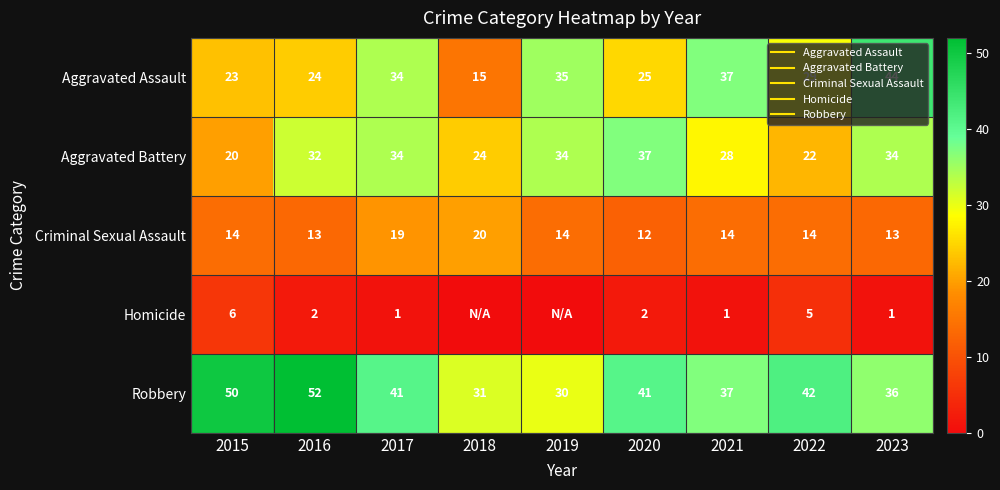

True or false: Robbery has a value of 36 at 2023.

True